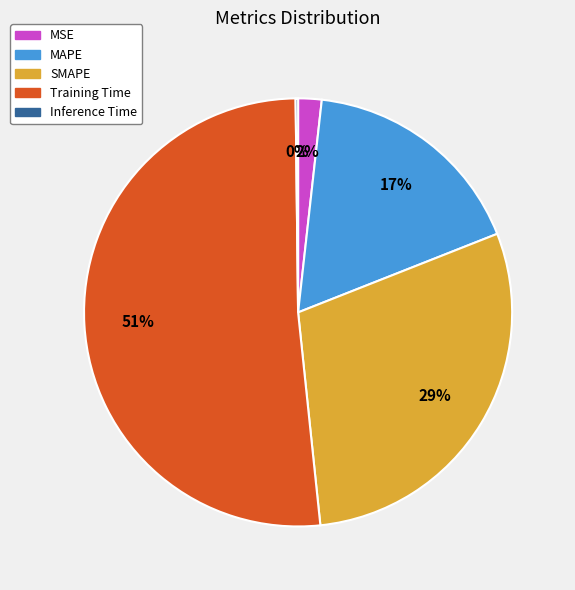

True or false: MSE accounts for 2% of the total.

True